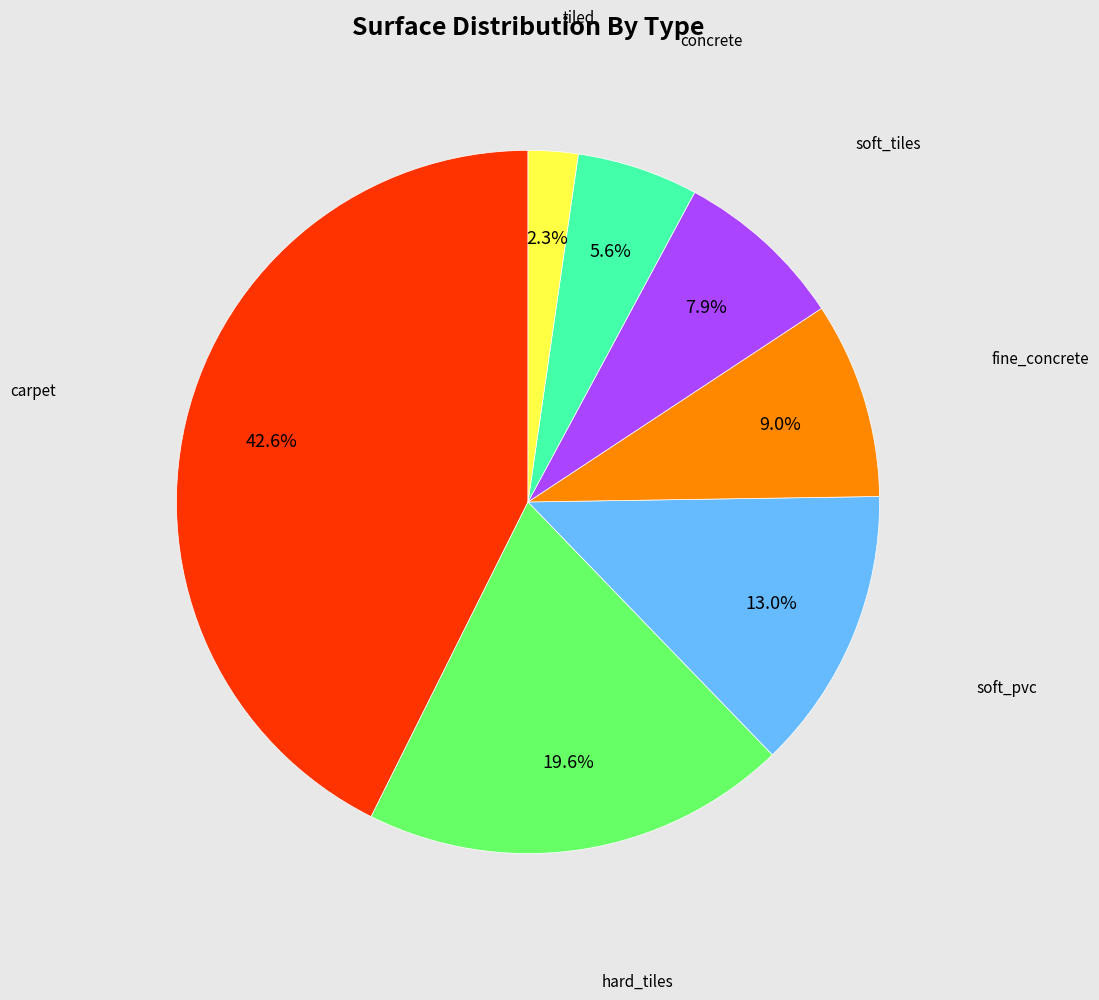

To the nearest percent, what is the difference between the largest and smallest slice percentages?

40%